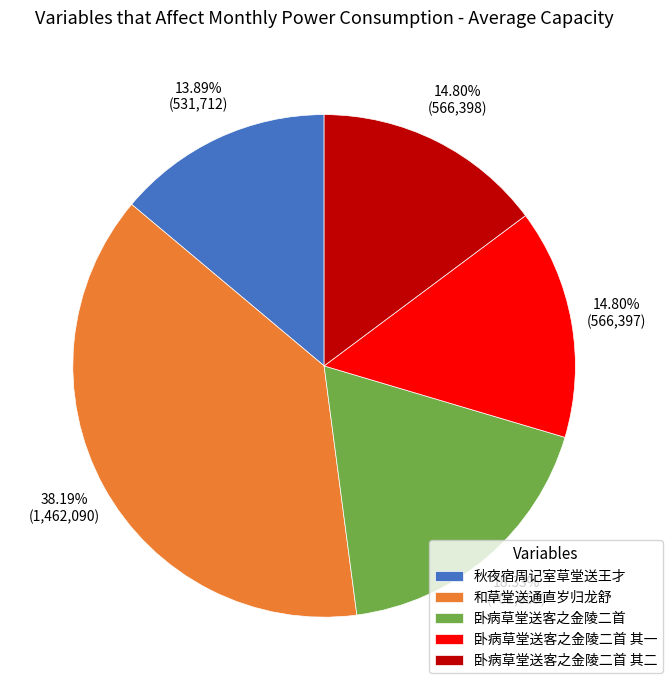

What percentage is NOT represented by 卧病草堂送客之金陵二首 其一?

85.2%